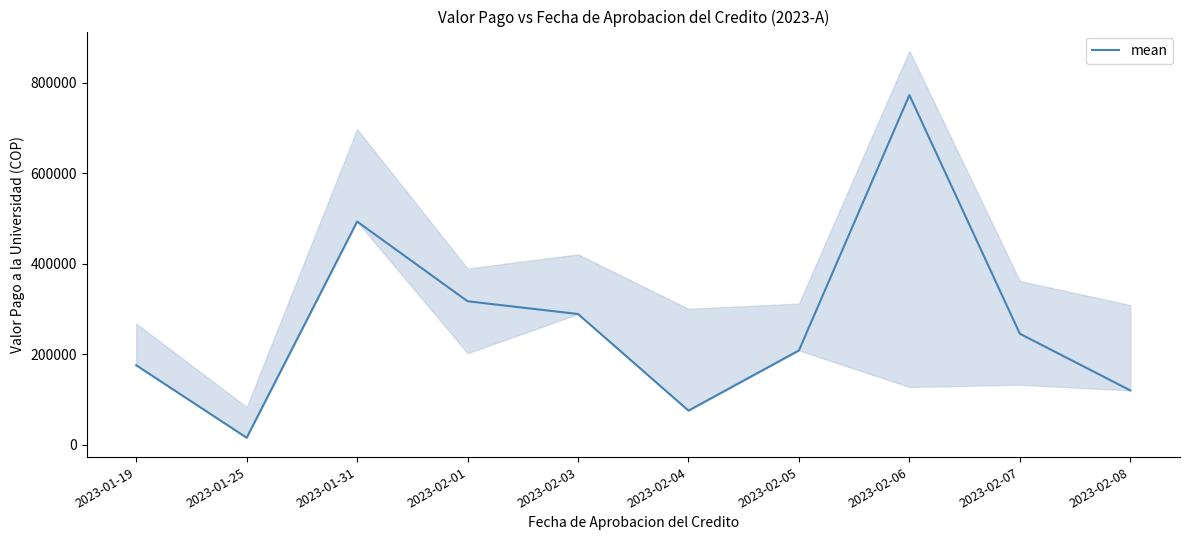

How many lines are shown in the chart?

1